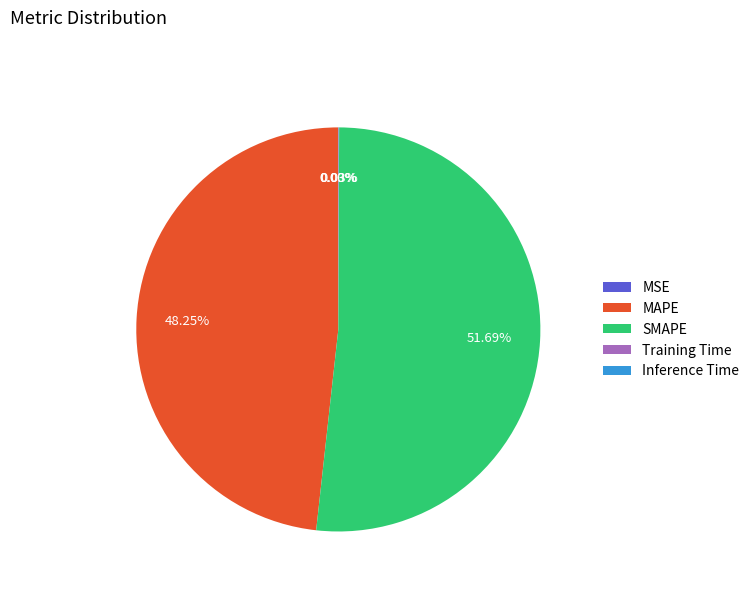

What is the largest slice in the pie chart?

SMAPE